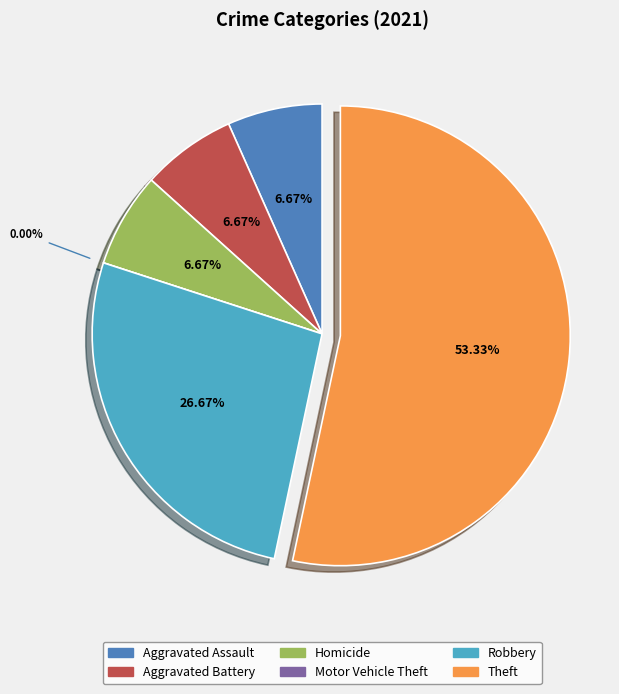

Combined, what portion of the pie is Robbery and Aggravated Assault?

33.3%